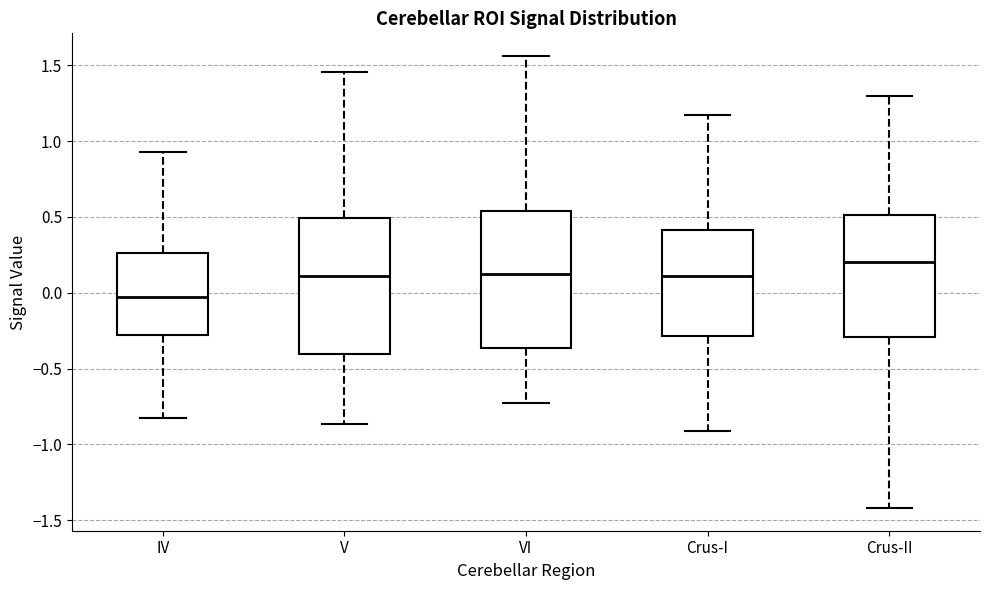

Reading left to right, transcribe this box plot: for each box, give where its median line is, the range the box spans, and where its two whiskers end, as read against the y-axis. The values are not printed on the chart, so give them approximately, as read against the axis.

IV: median -0.05, box -0.30 to 0.25, whiskers -0.80 to 0.95
V: median 0.10, box -0.40 to 0.50, whiskers -0.85 to 1.45
VI: median 0.10, box -0.35 to 0.55, whiskers -0.70 to 1.55
Crus-I: median 0.10, box -0.30 to 0.40, whiskers -0.90 to 1.15
Crus-II: median 0.20, box -0.30 to 0.50, whiskers -1.40 to 1.30